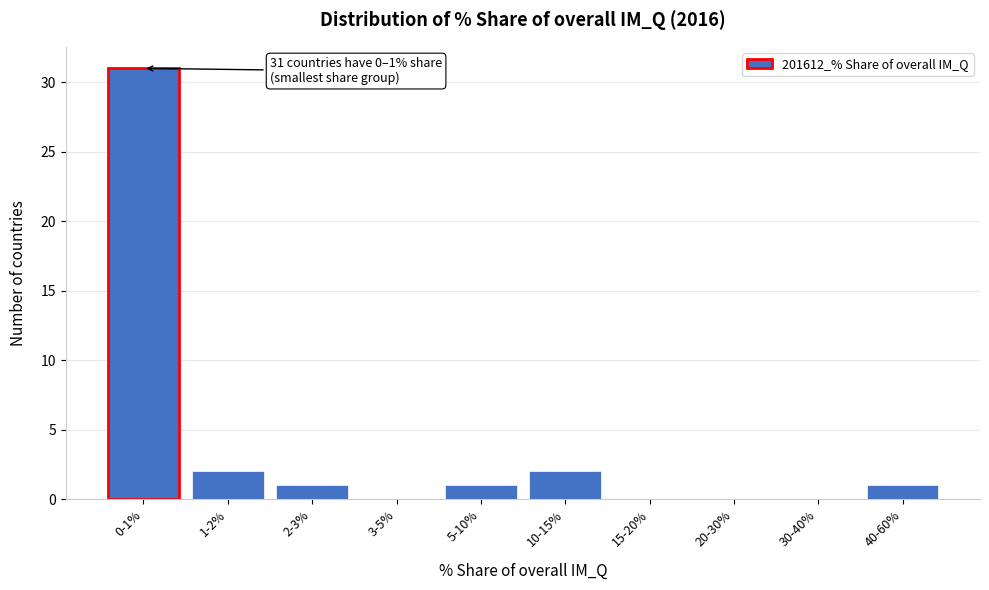

Reading right to left, extract all data points from this chart.

40-60%=1	30-40%=0	20-30%=0	15-20%=0	10-15%=2	5-10%=1	3-5%=0	2-3%=1	1-2%=2	0-1%=31